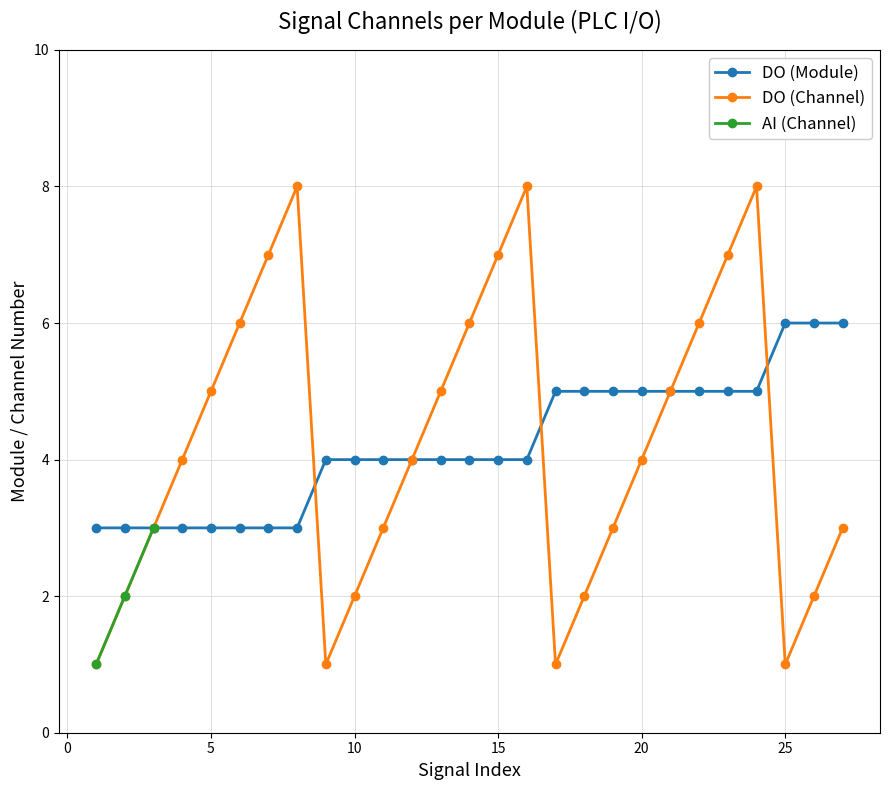

What is the minimum value for DO (Module)?

3